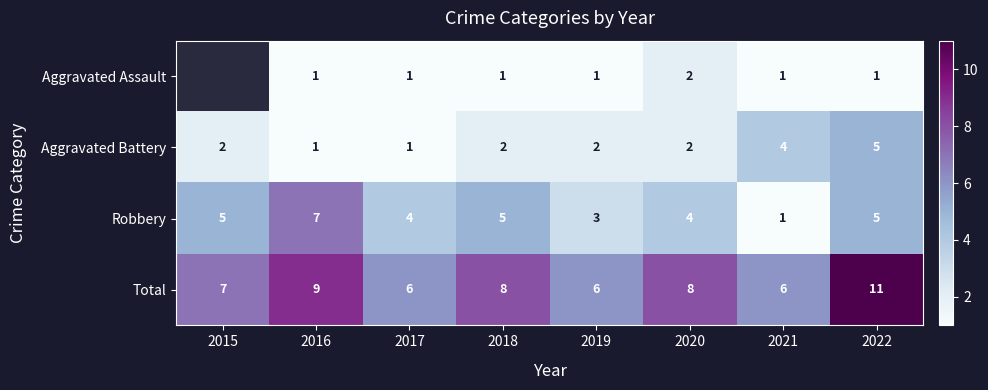

Which category has the highest value across all series?

2022